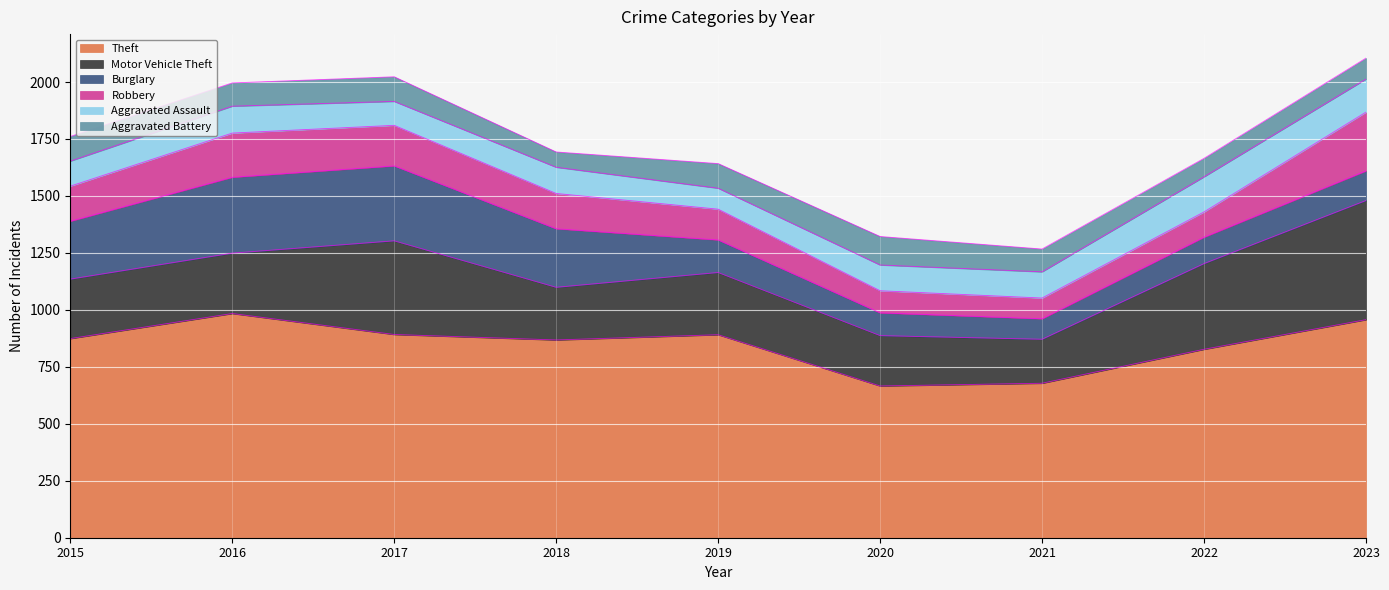

What is the maximum value for Aggravated Battery?

125